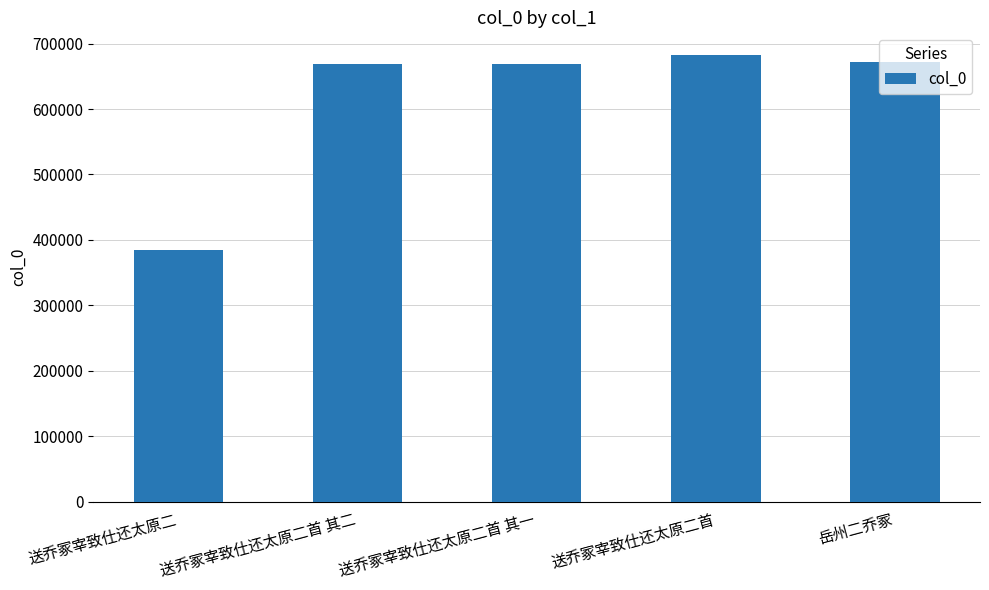

What is the value of the 1st bar from the left?

385272